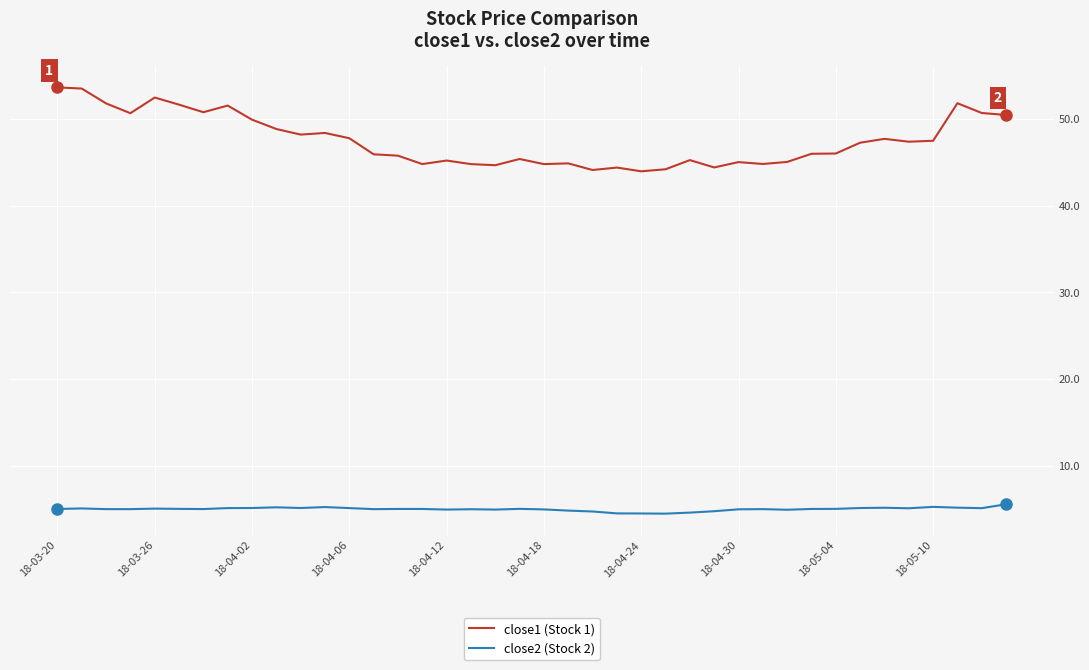

True or false: close1 (Stock 1) and close2 (Stock 2) intersect in this chart.

False